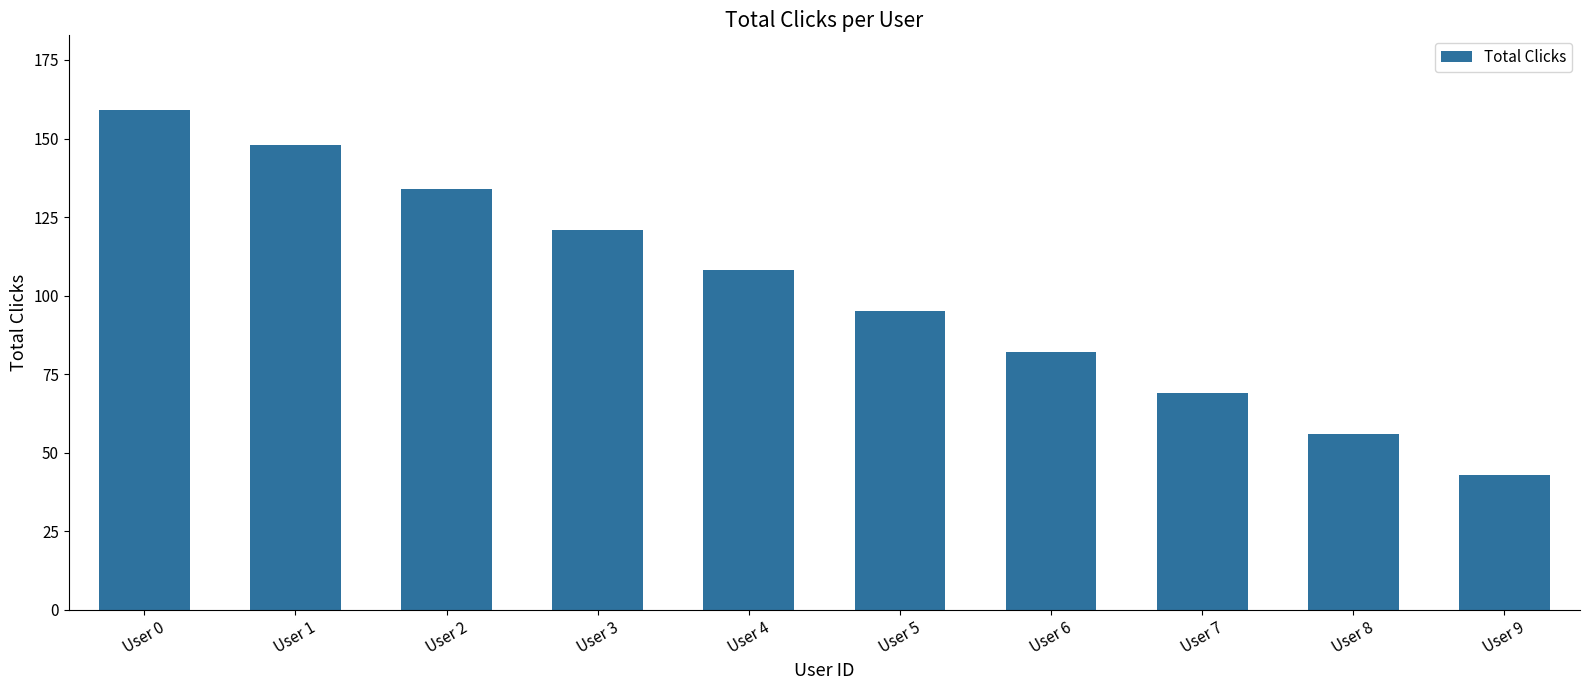

What is the change in value from User 1 to User 2?

-14